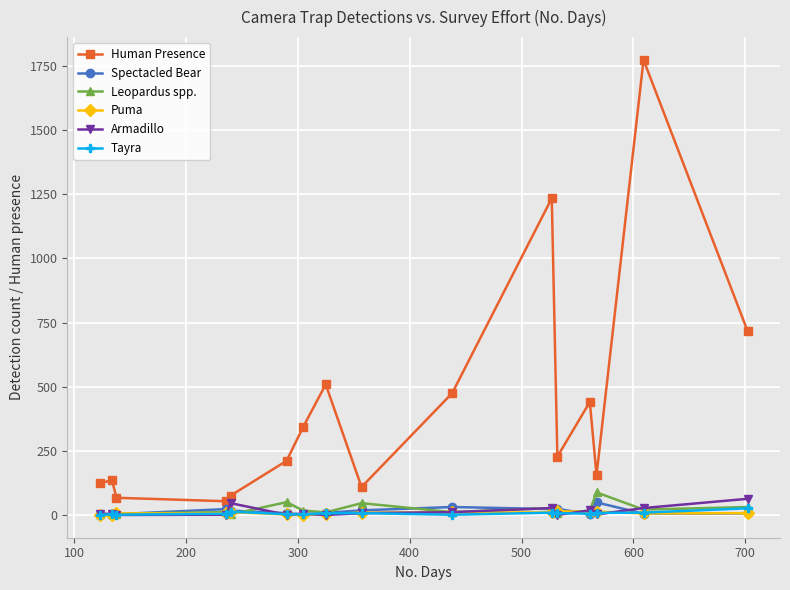

True or false: Spectacled Bear has more than 0 interior local peaks.

True